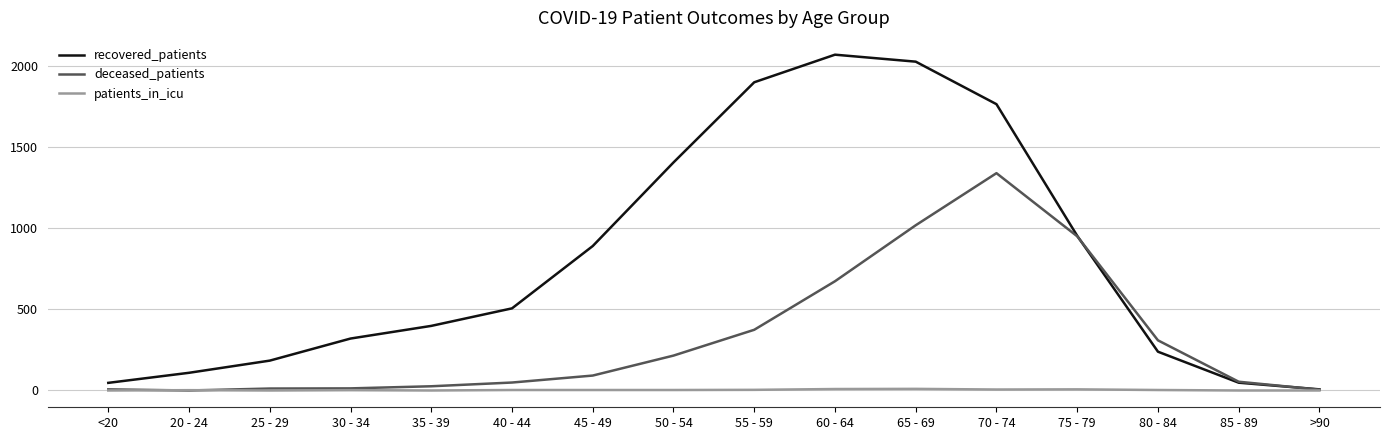

True or false: recovered_patients has a value of 3066 at 55 - 59.

False